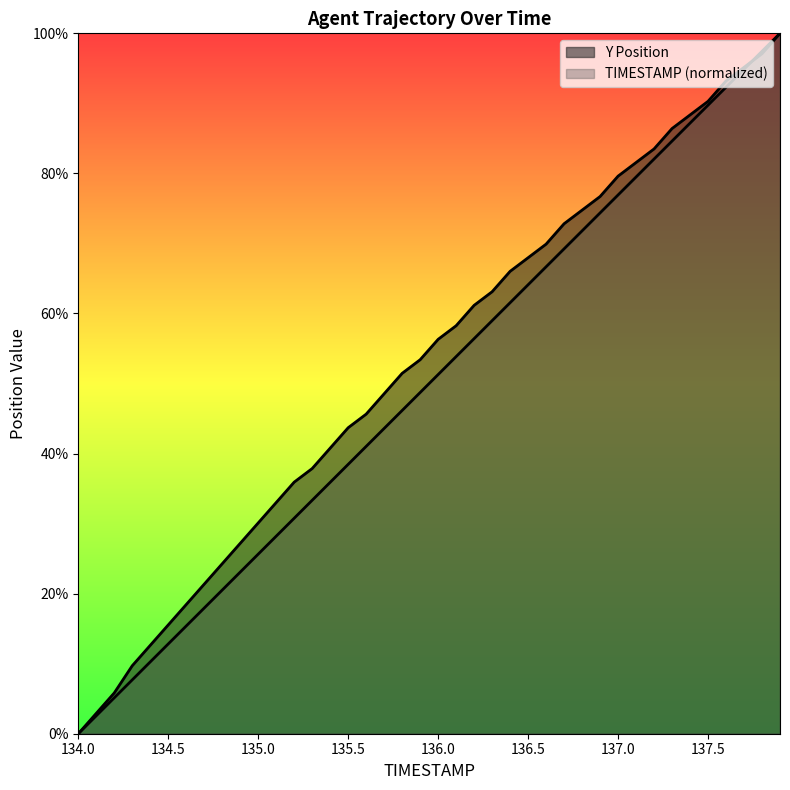

Reading right to left, what are all the values shown in this chart?

TIMESTAMP: 100.0	97.4	94.9	92.3	89.7	87.2	84.6	82.1	79.5	76.9	74.4	71.8	69.2	66.7	64.1	61.5	59.0	56.4	53.8	51.3	48.7	46.2	43.6	41.0	38.5	35.9	33.3	30.8	28.2	25.6	23.1	20.5	17.9	15.4	12.8	10.3	7.7	5.1	2.6	0.0
Y: 100.0	97.1	95.1	93.2	90.3	88.3	86.4	83.5	81.6	79.6	76.7	74.8	72.8	69.9	68.0	66.0	63.1	61.2	58.3	56.3	53.4	51.5	48.5	45.6	43.7	40.8	37.9	35.9	33.0	30.1	27.2	24.3	21.4	18.4	15.5	12.6	9.7	5.8	2.9	0.0